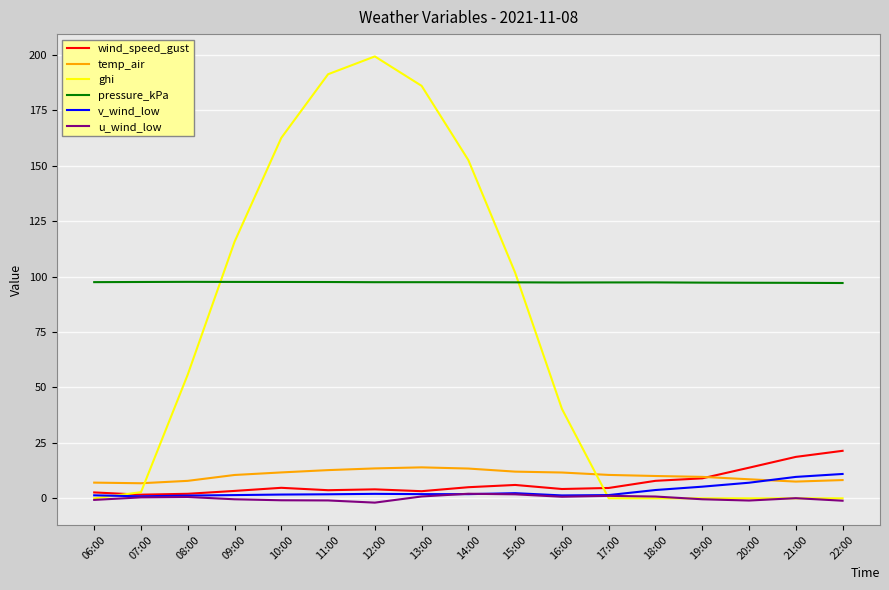

True or false: pressure_kPa and u_wind_low intersect in this chart.

False